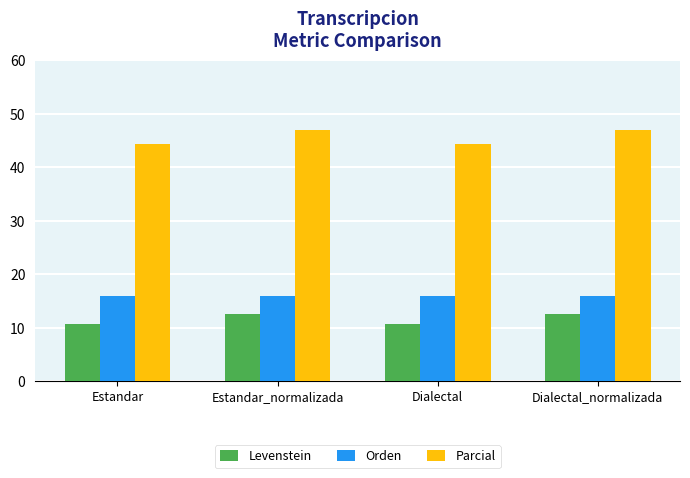

What is the sum of the Orden values at Estandar_normalizada and Estandar?

31.8